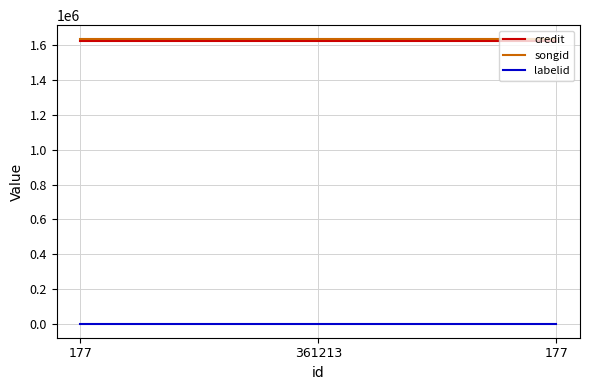

How many lines are shown in the chart?

3